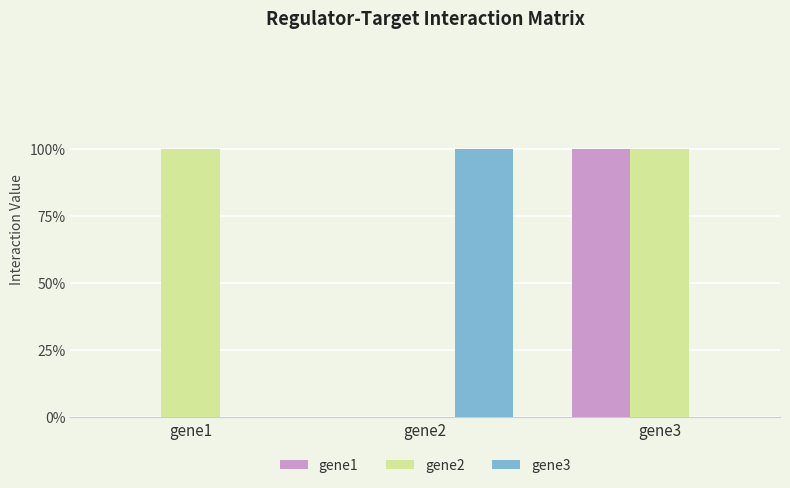

At which category is the sum across all series the highest?

gene3